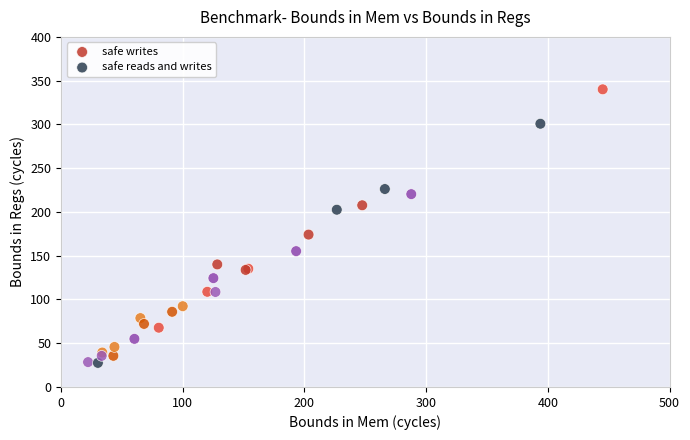

Which series reaches the maximum Y coordinate?

safe reads and writes